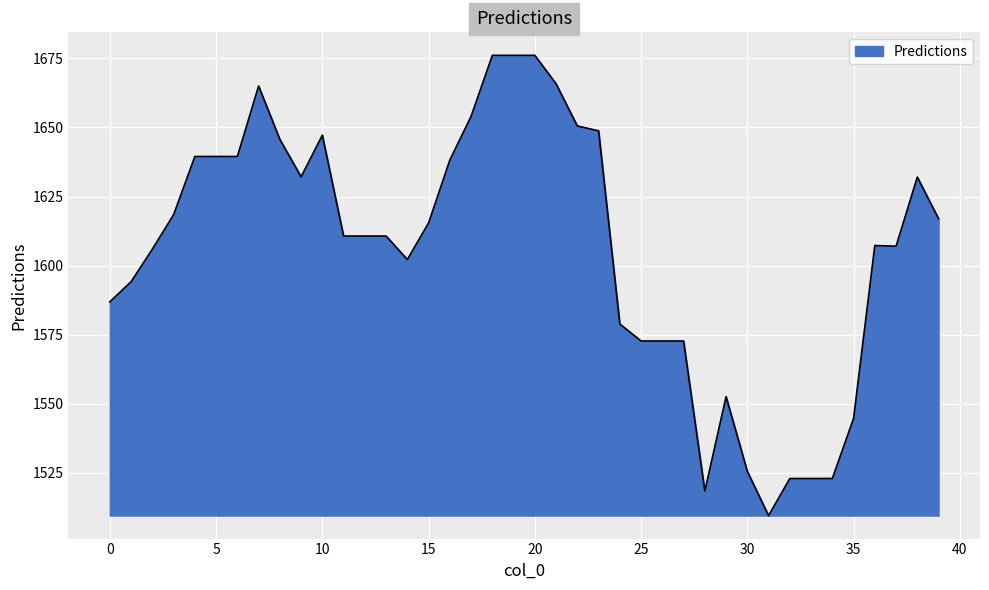

What is the minimum value shown in the chart?

1509.4